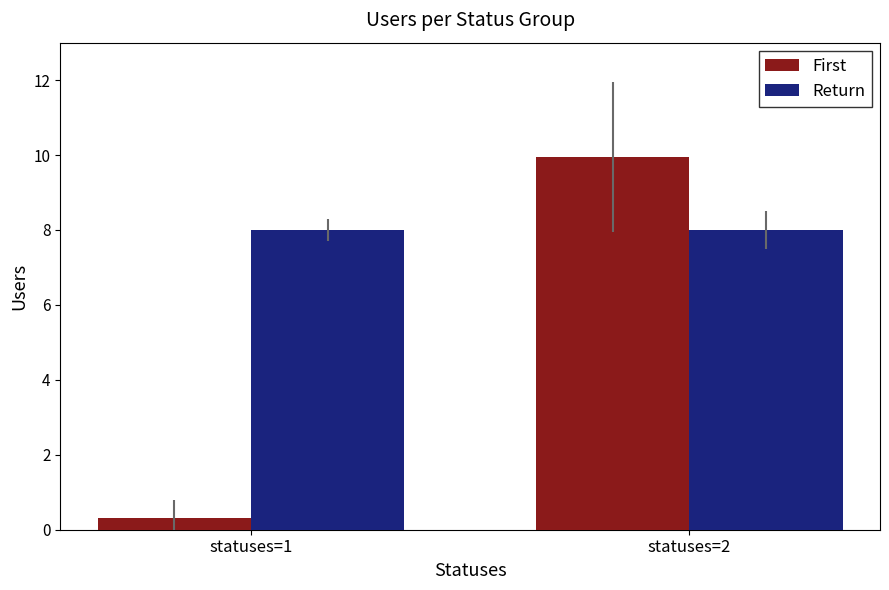

How many data points does each series have?

2